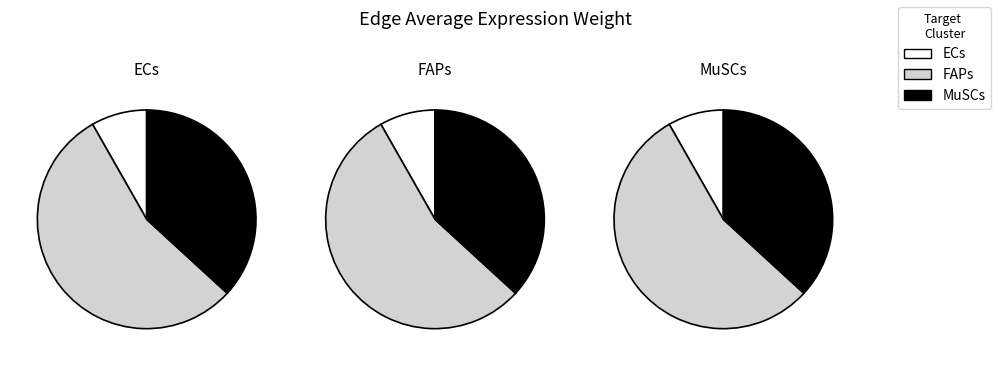

To the nearest percent, what percentage of the pie is FAPs?

55%